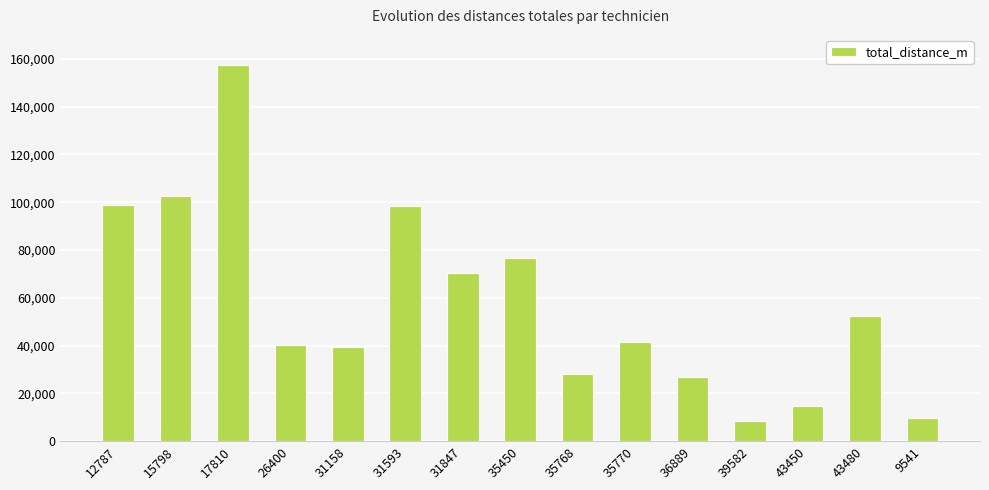

Is it true that the value at 17810 is 245610?

False